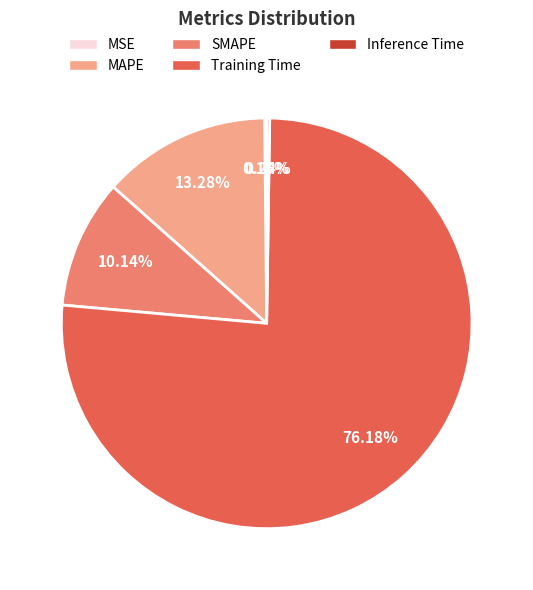

Which slice represents more than half of the pie?

Training Time